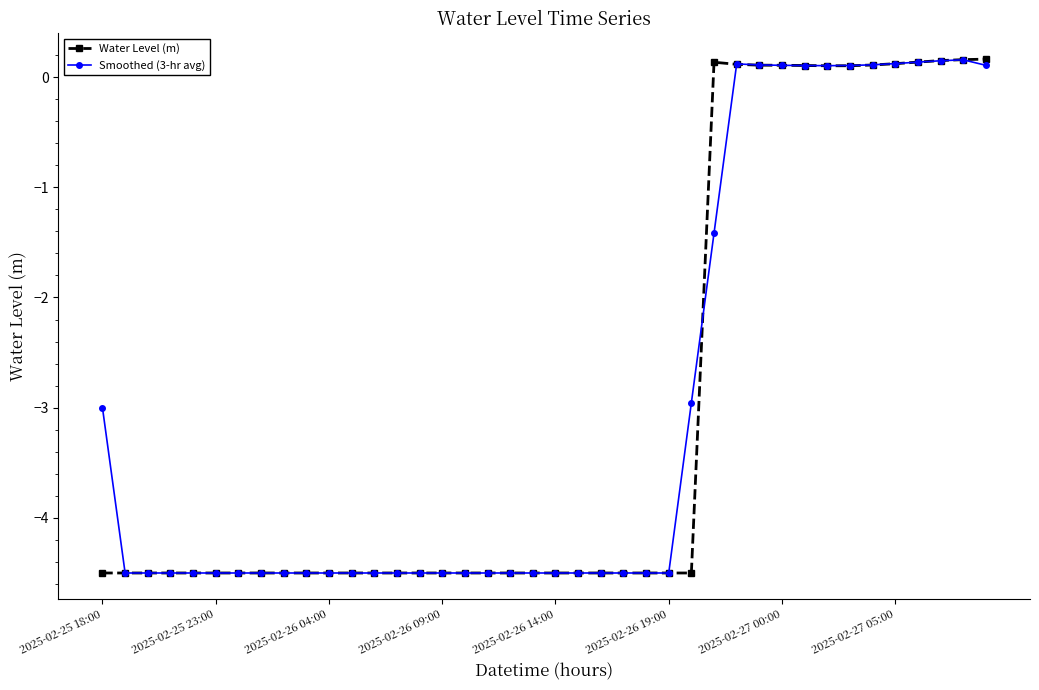

What is the value of the Water Level (m) point at the 9th from the left?

-4.5